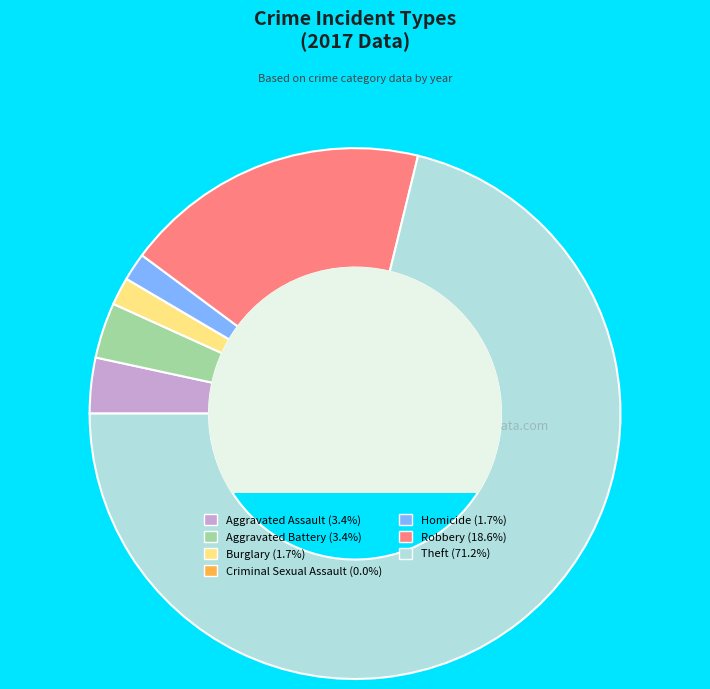

What is the largest slice in the pie chart?

Theft